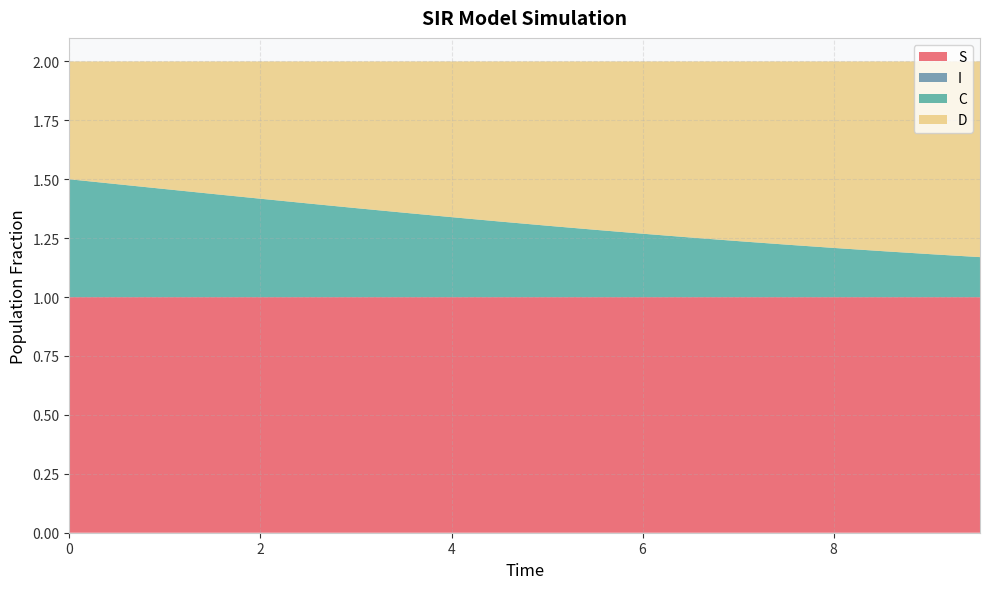

Reading right to left, extract all data points from this chart.

S: 9.531772575250836=1.0	9.03010033444816=1.0	8.528428093645484=1.0	8.02675585284281=1.0	7.525083612040134=1.0	7.023411371237458=1.0	6.521739130434782=1.0	6.020066889632107=1.0	5.518394648829432=1.0	5.016722408026756=1.0	4.51505016722408=1.0	4.013377926421405=1.0	3.511705685618729=1.0	3.0100334448160533=1.0	2.508361204013378=1.0	2.0066889632107023=1.0	1.5050167224080266=1.0	1.0033444816053512=1.0	0.5016722408026756=1.0	0.0=1.0
I: 9.531772575250836=0.0	9.03010033444816=0.0	8.528428093645484=0.0	8.02675585284281=0.0	7.525083612040134=0.0	7.023411371237458=0.0	6.521739130434782=0.0	6.020066889632107=0.0	5.518394648829432=0.0	5.016722408026756=0.0	4.51505016722408=0.0	4.013377926421405=0.0	3.511705685618729=0.0	3.0100334448160533=0.0	2.508361204013378=0.0	2.0066889632107023=0.0	1.5050167224080266=0.0	1.0033444816053512=0.0	0.5016722408026756=0.0	0.0=0.0
C: 9.531772575250836=0.2	9.03010033444816=0.2	8.528428093645484=0.2	8.02675585284281=0.2	7.525083612040134=0.2	7.023411371237458=0.2	6.521739130434782=0.3	6.020066889632107=0.3	5.518394648829432=0.3	5.016722408026756=0.3	4.51505016722408=0.3	4.013377926421405=0.3	3.511705685618729=0.4	3.0100334448160533=0.4	2.508361204013378=0.4	2.0066889632107023=0.4	1.5050167224080266=0.4	1.0033444816053512=0.5	0.5016722408026756=0.5	0.0=0.5
D: 9.531772575250836=0.8	9.03010033444816=0.8	8.528428093645484=0.8	8.02675585284281=0.8	7.525083612040134=0.8	7.023411371237458=0.8	6.521739130434782=0.7	6.020066889632107=0.7	5.518394648829432=0.7	5.016722408026756=0.7	4.51505016722408=0.7	4.013377926421405=0.7	3.511705685618729=0.6	3.0100334448160533=0.6	2.508361204013378=0.6	2.0066889632107023=0.6	1.5050167224080266=0.6	1.0033444816053512=0.5	0.5016722408026756=0.5	0.0=0.5